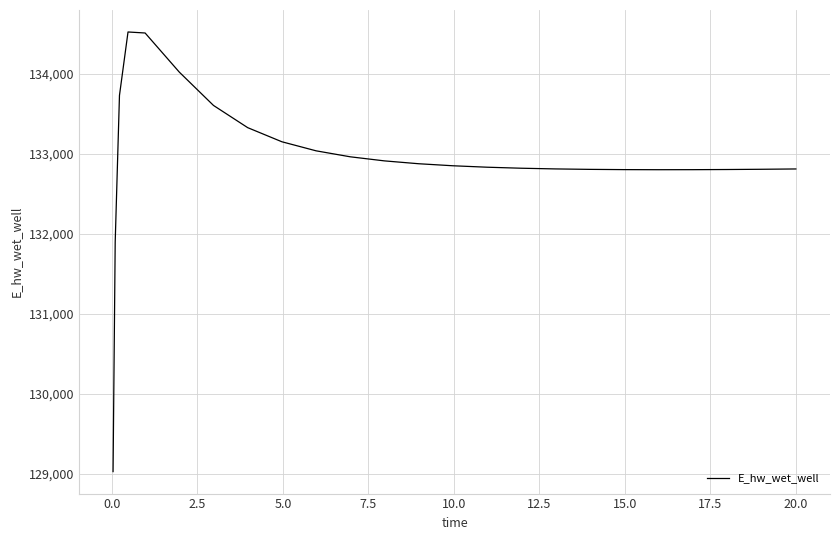

Does the chart have visible grid lines?

Yes